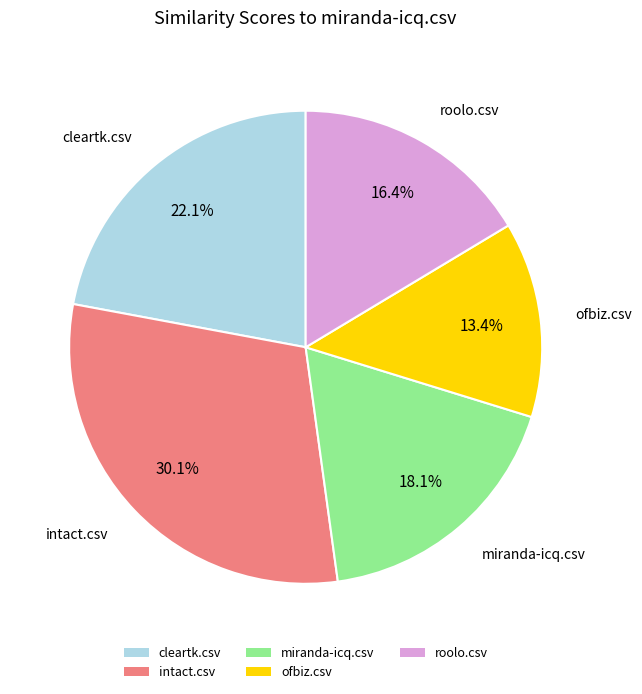

To the nearest percent, what portion does roolo.csv represent?

16%